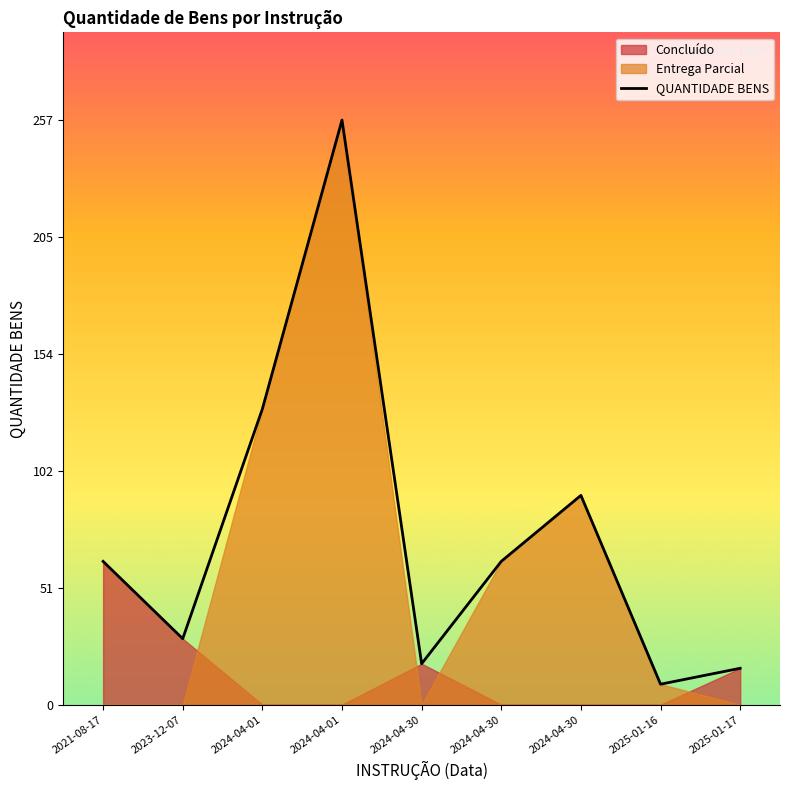

At which category does the chart reach its peak across all series?

2024-04-01